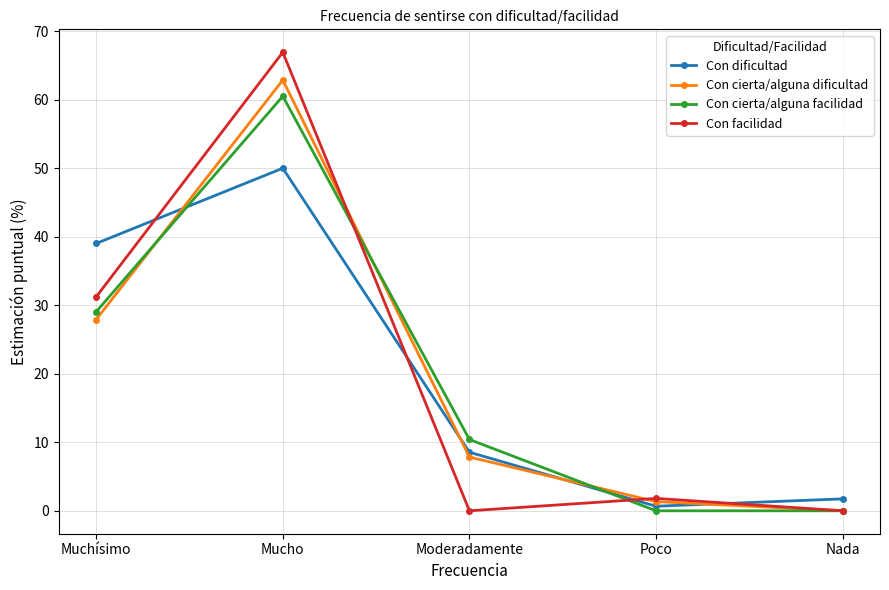

What position from the right is Mucho?

4